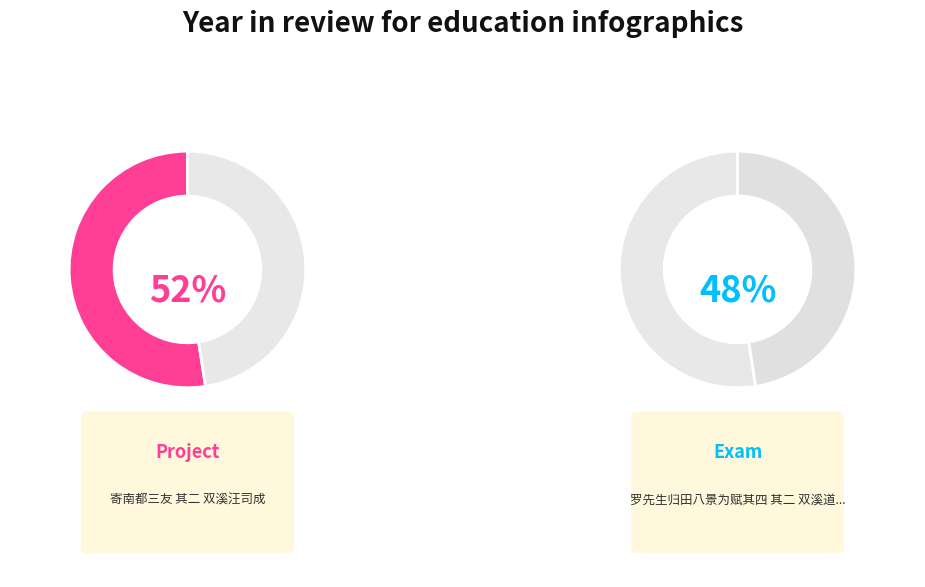

To the nearest percent, what portion does 寄南都三友 其二 双溪汪司成 represent?

52%